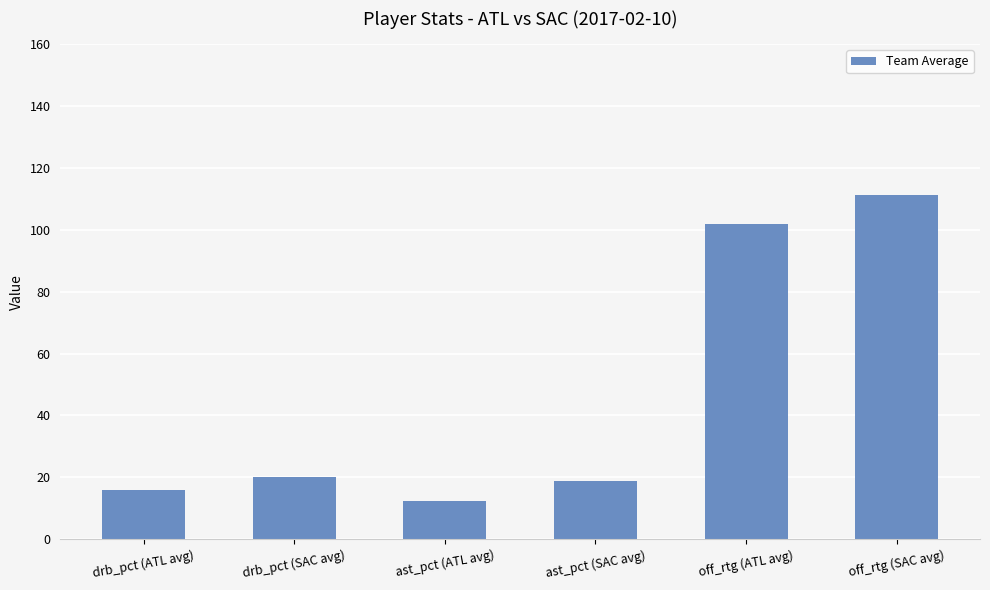

Does the chart contain any negative values?

No